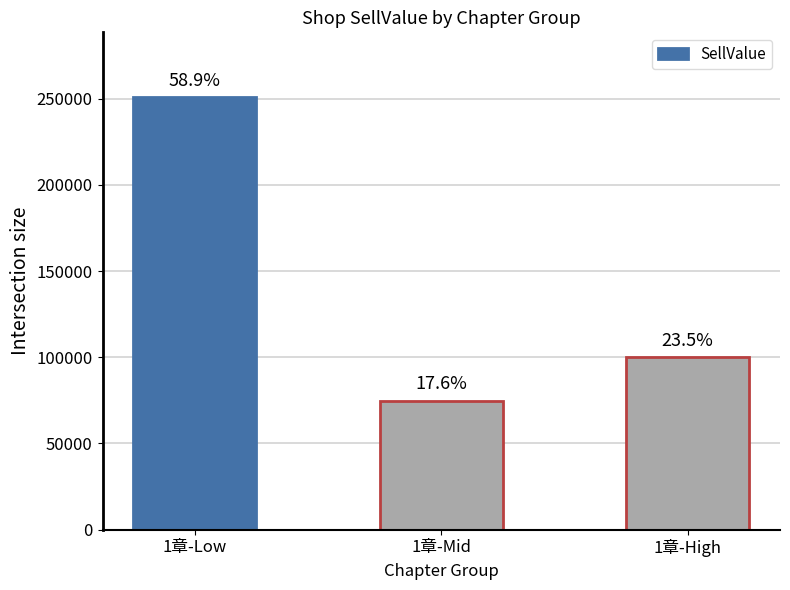

What is the ratio of the value at 1章-Low to the value at 1章-High?

2.5